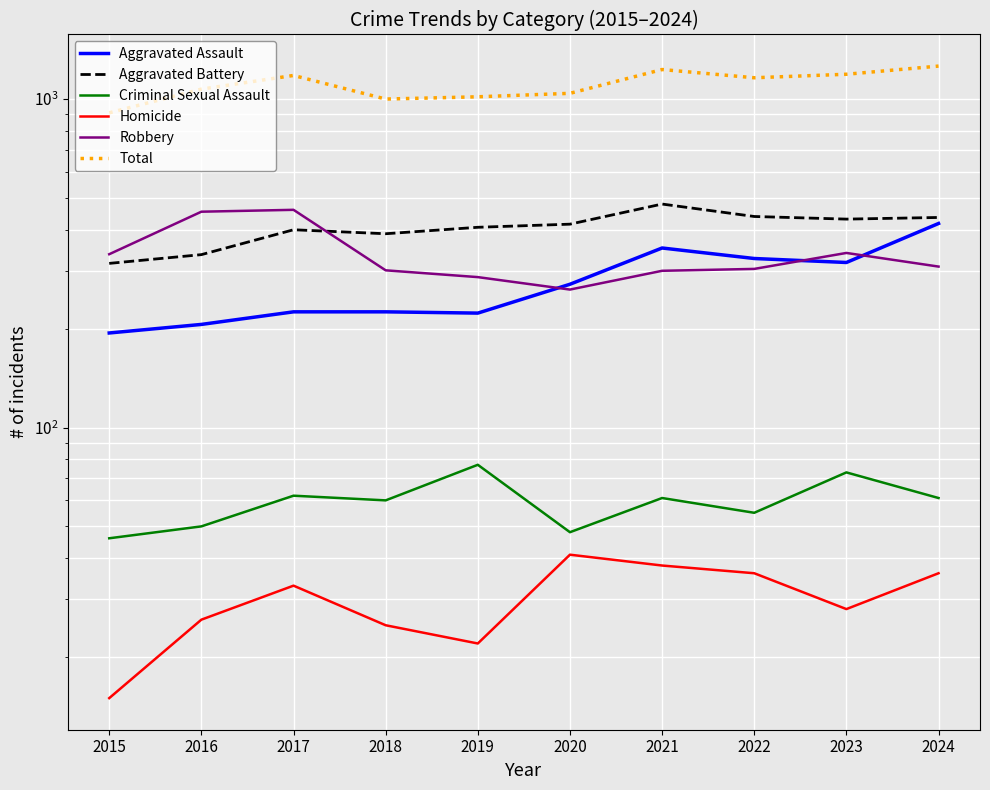

What is the average value of the Aggravated Assault series?

276